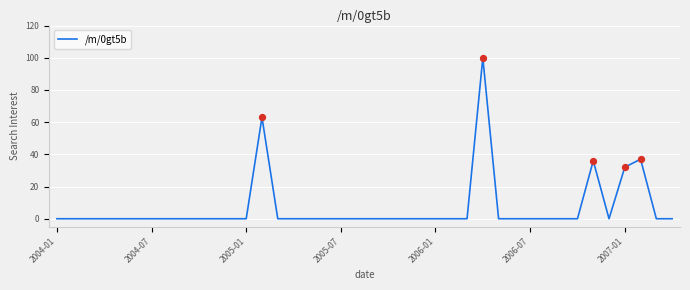

What is the greatest value displayed?

100